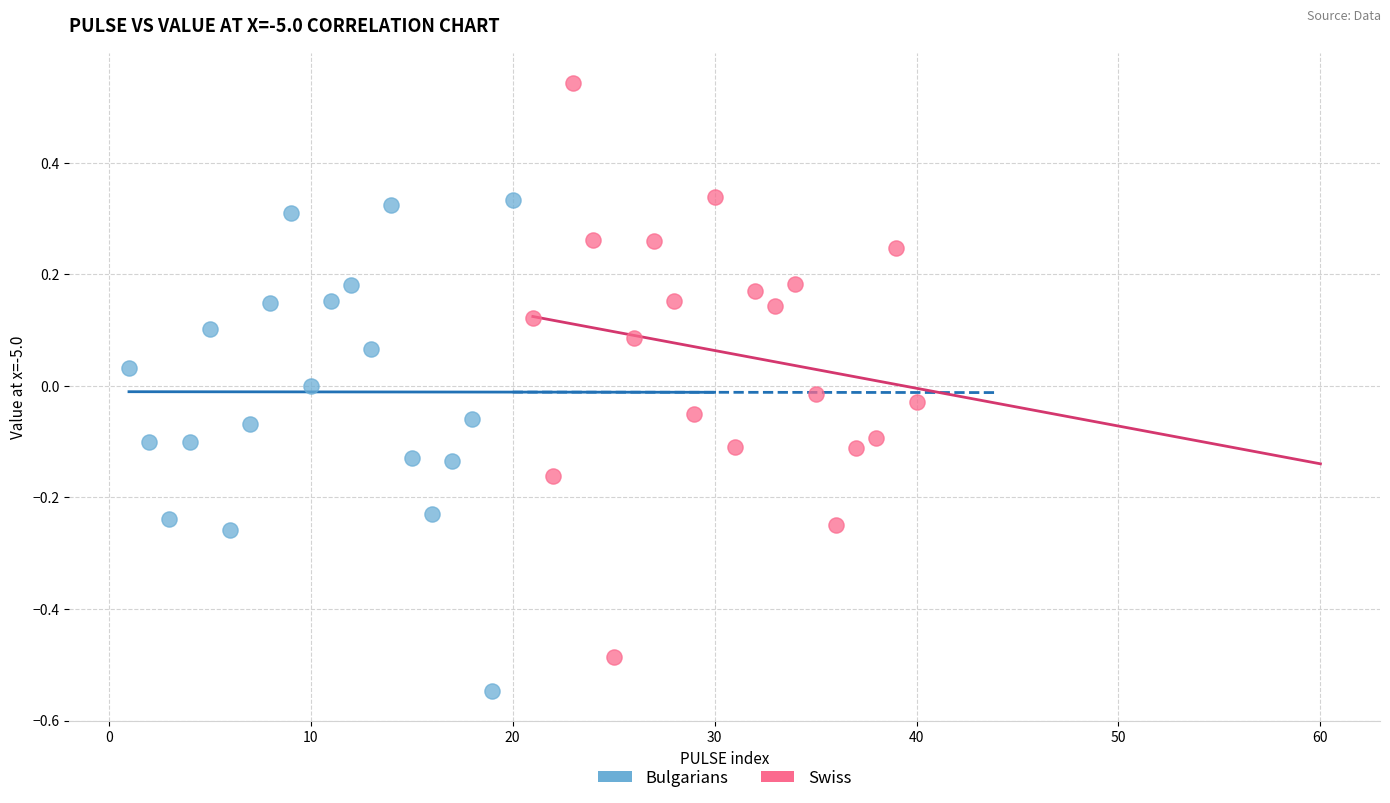

Which series has the largest Y range (max minus min)?

Swiss